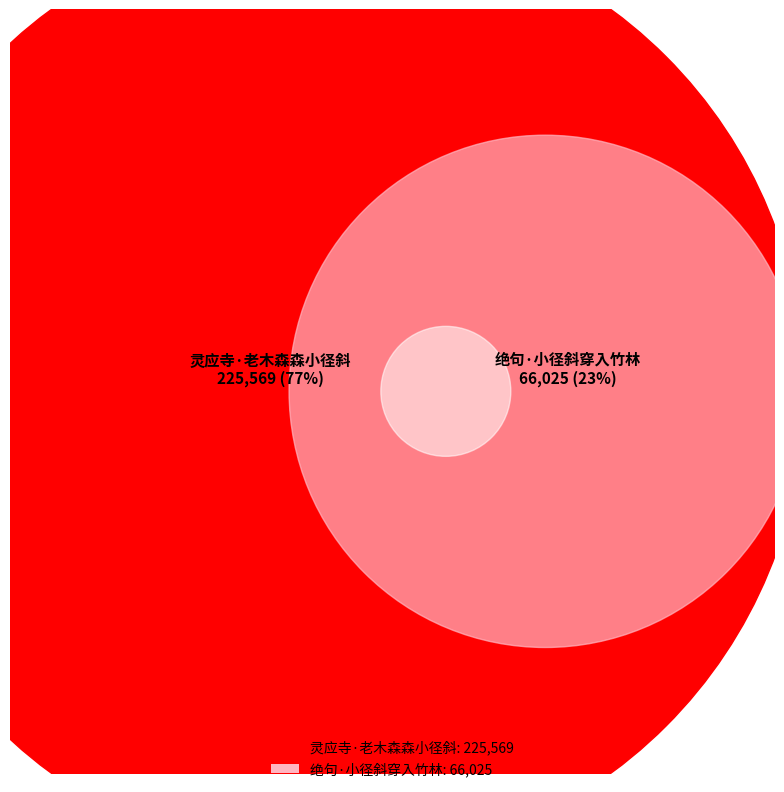

Which category has the biggest portion of the pie?

灵应寺·老木森森小径斜